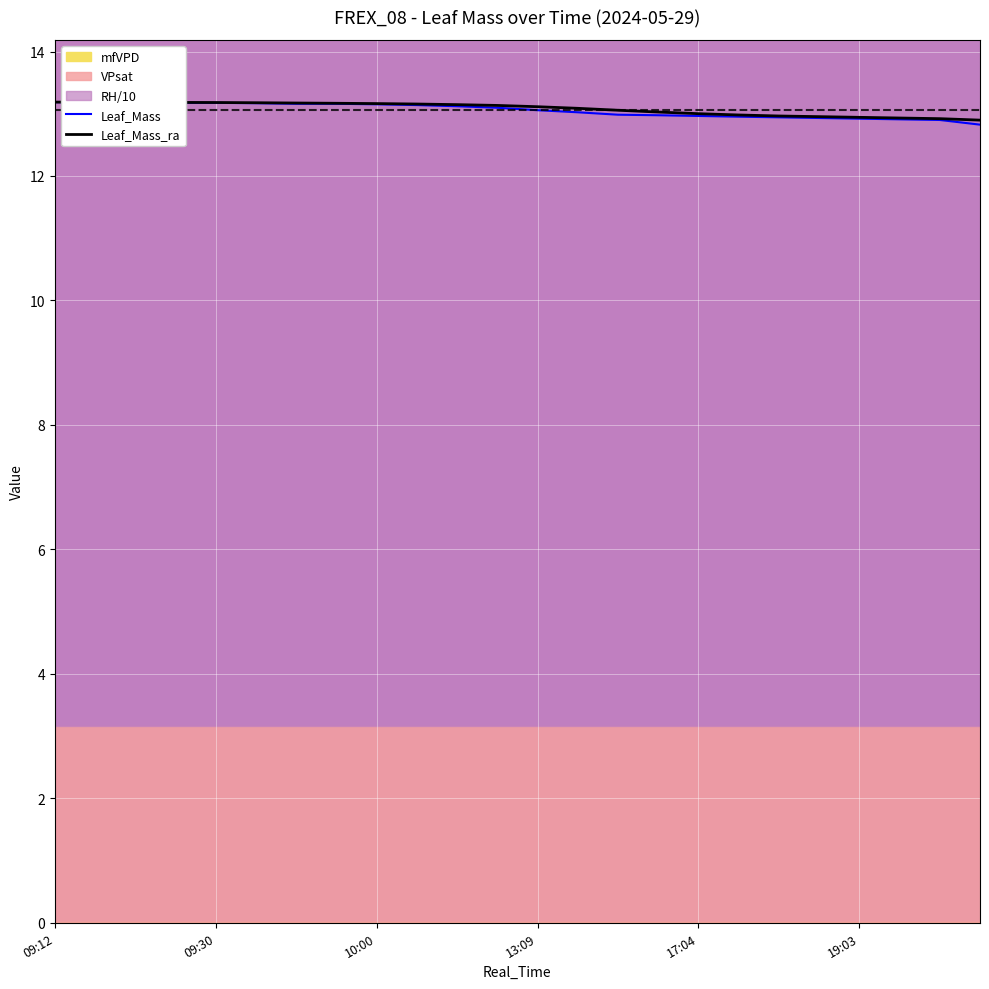

Is it true that Leaf_Mass equals 19.8 at 09:30?

False